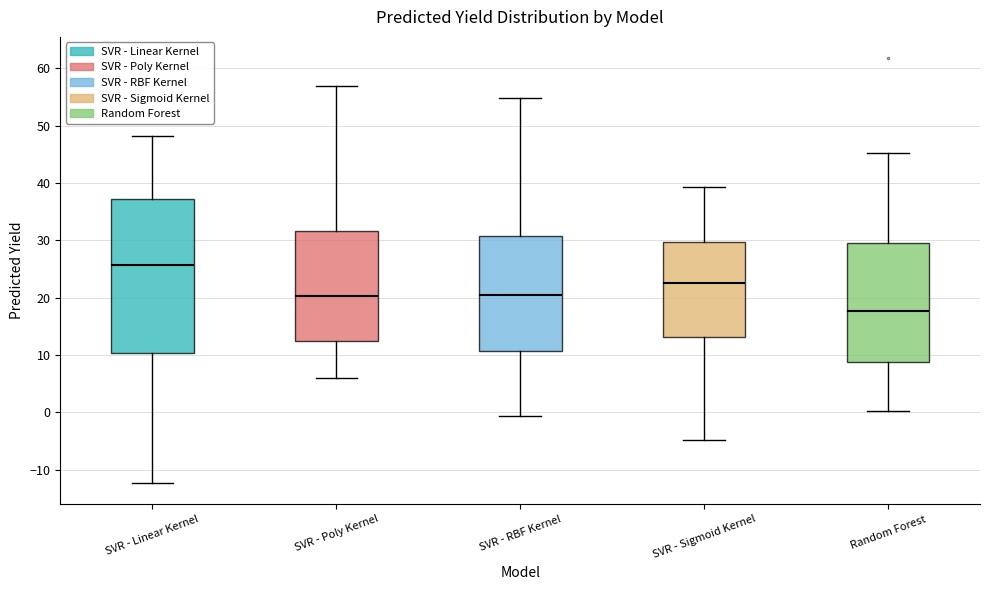

Reading left to right, transcribe this box plot: for each box, give where its median line is, the range the box spans, and where its two whiskers end, as read against the y-axis. The values are not printed on the chart, so give them approximately, as read against the axis.

SVR - Linear Kernel: median 26, box 10 to 37, whiskers -12 to 48
SVR - Poly Kernel: median 20, box 12 to 32, whiskers 6 to 57
SVR - RBF Kernel: median 20, box 11 to 31, whiskers -1 to 55
SVR - Sigmoid Kernel: median 23, box 13 to 30, whiskers -5 to 39
Random Forest: median 18, box 9 to 30, whiskers 0 to 45